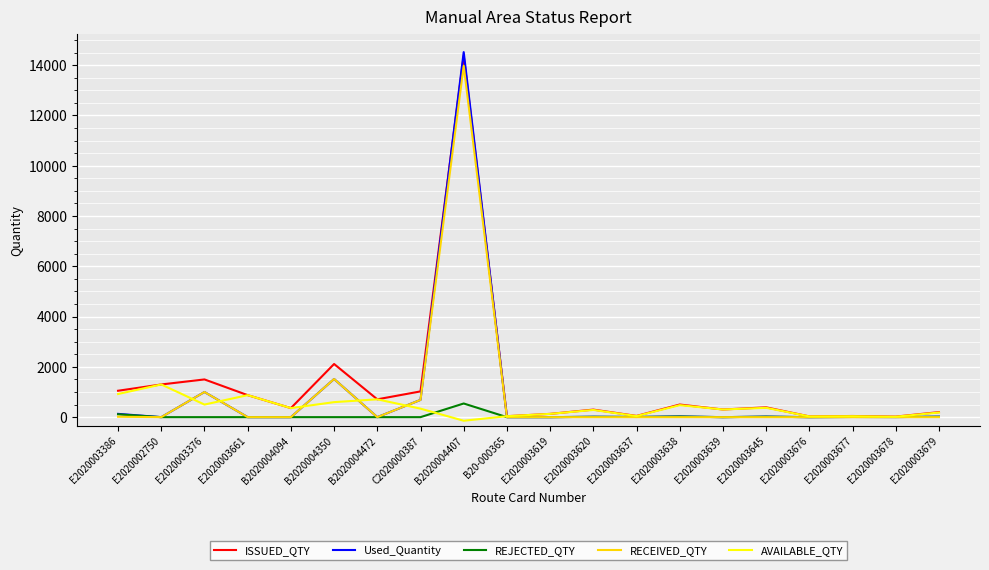

What is the maximum value shown in the chart?

14518